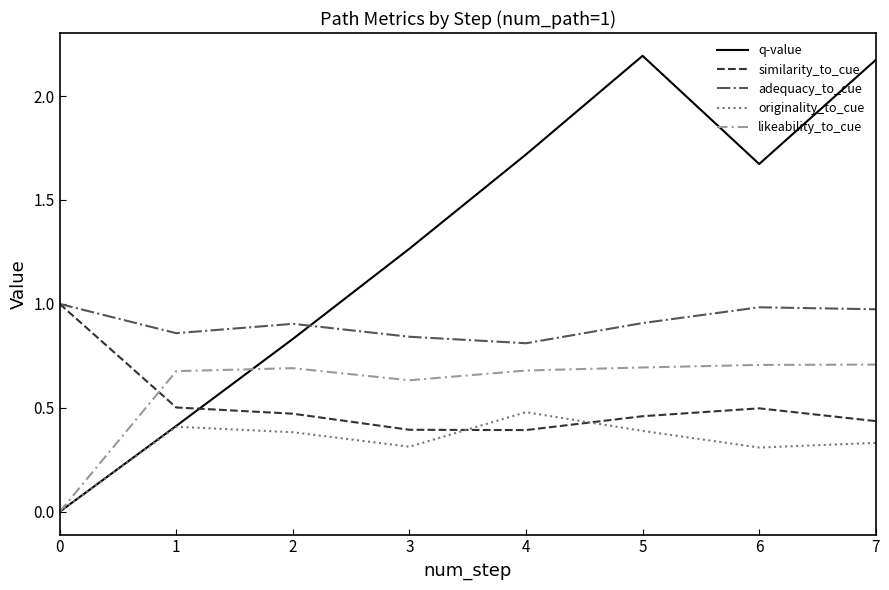

What is the sum of the likeability_to_cue values at 0 and 6?

0.7